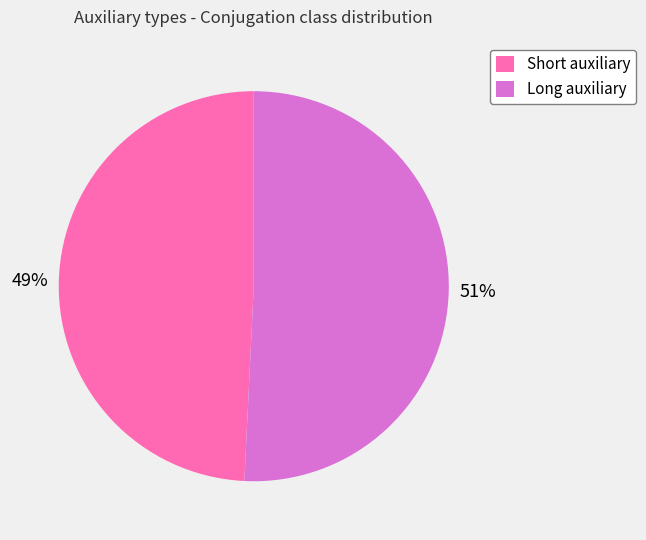

How many segments does this pie chart have?

2